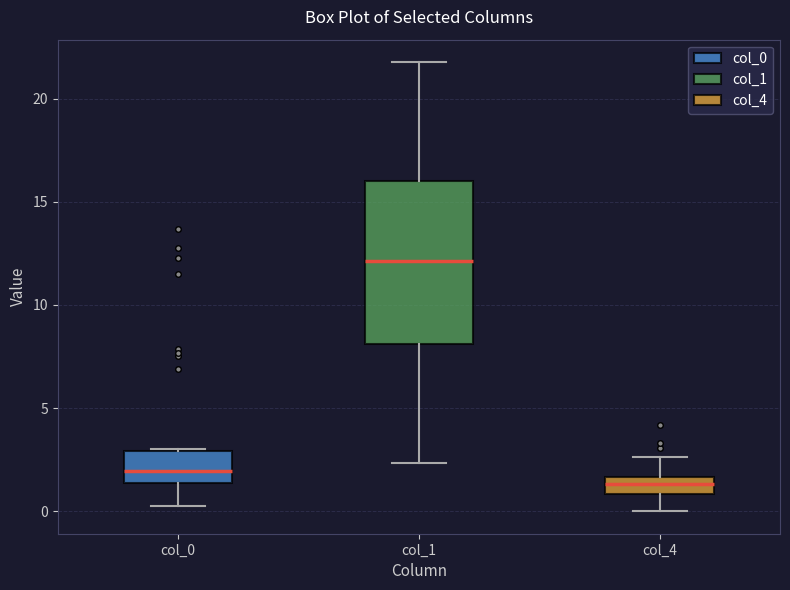

Where does the lower whisker of the box for col_1 end on the y-axis? The values are not printed on the chart, so give them approximately, as read against the axis.

2.5